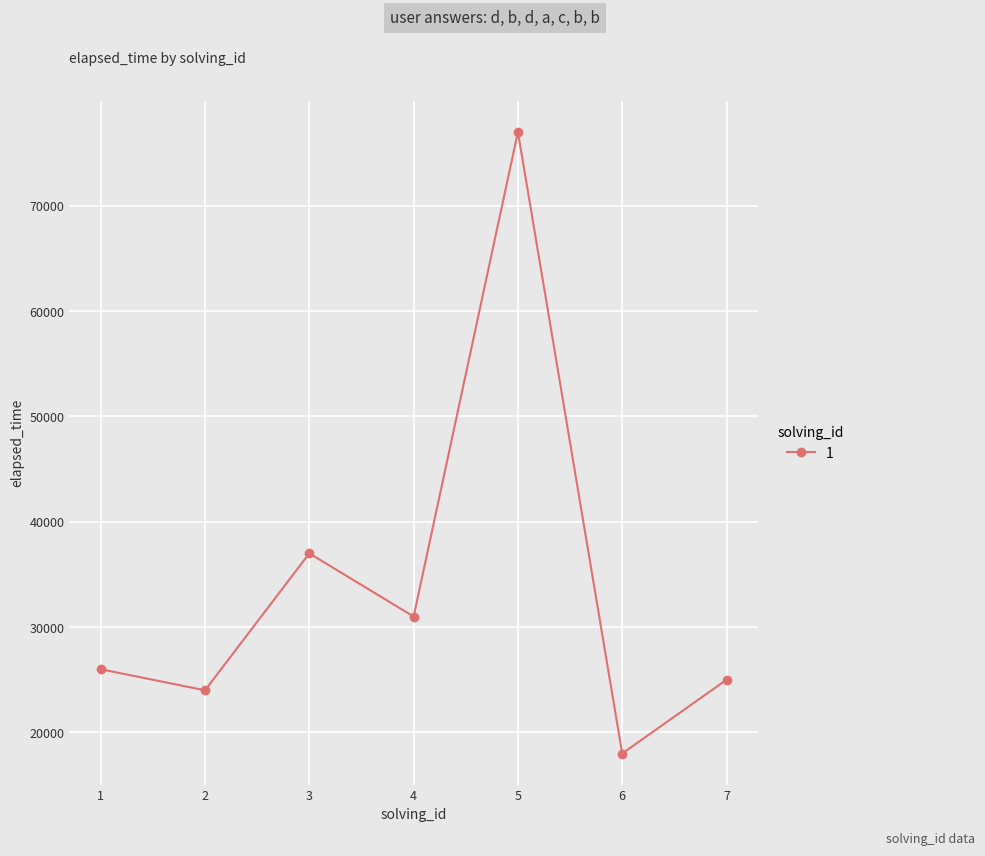

Reading left to right, what are all the values shown in this chart?

1=26000	2=24000	3=37000	4=31000	5=77000	6=18000	7=25000